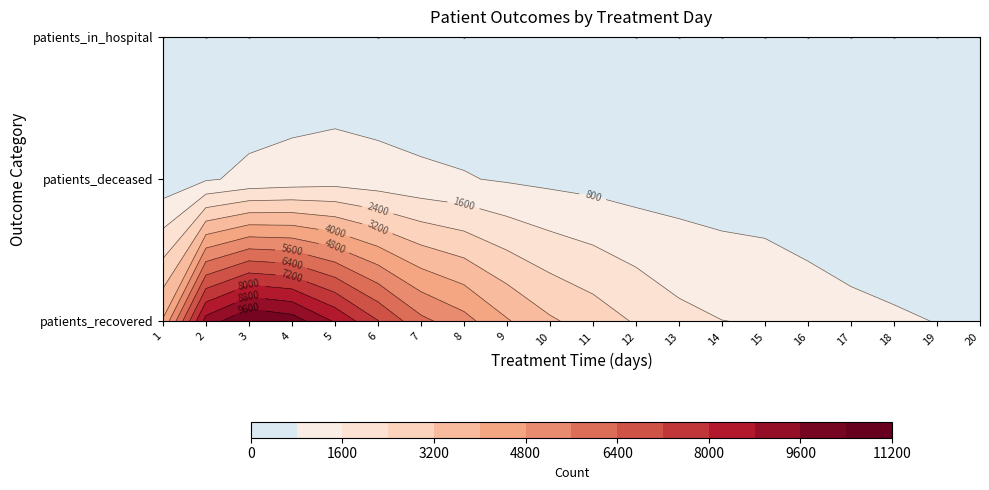

Count the number of categories in the chart.

20